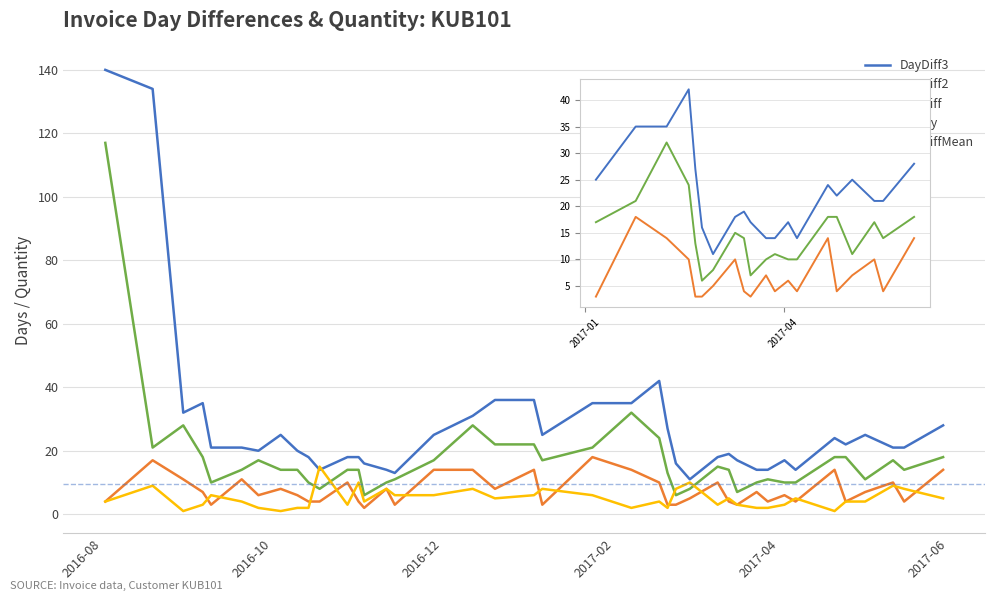

What is the average value of the InvQty series?

5